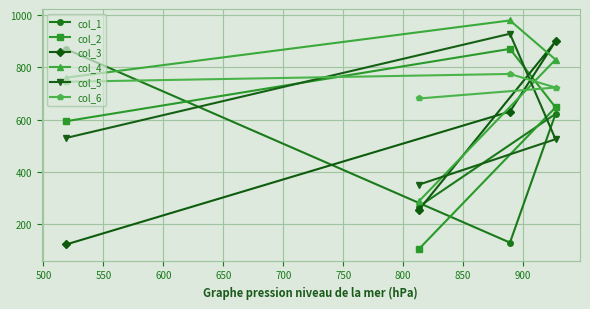

Which series ends up on top after the final intersection of col_4 and col_6?

col_4